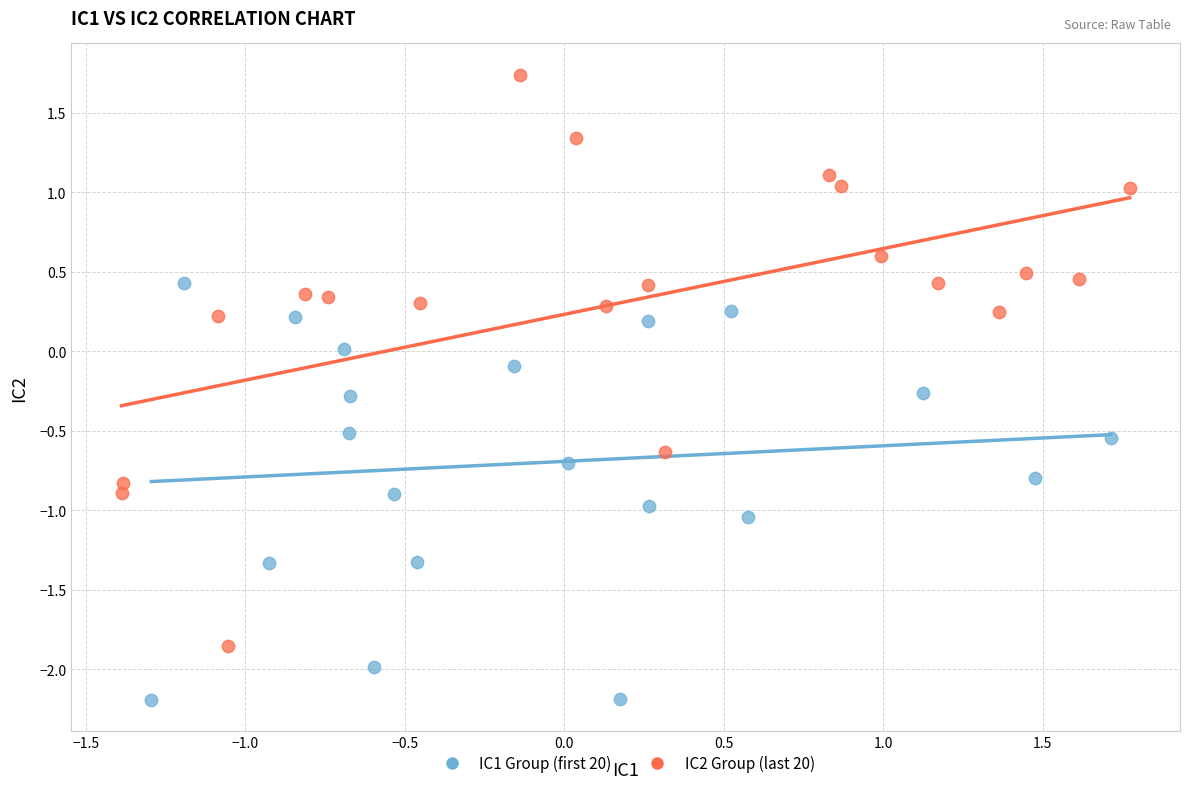

Which series reaches the minimum Y coordinate?

IC1 Group (first 20)